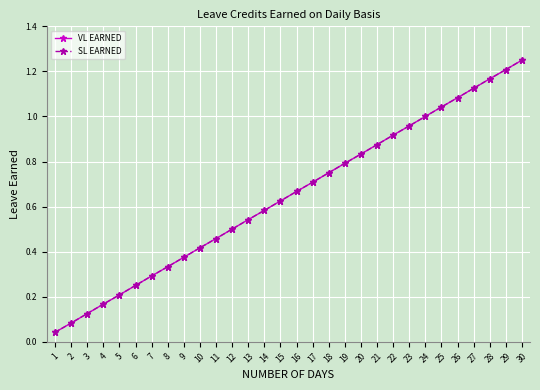

Count the number of categories in the chart.

30